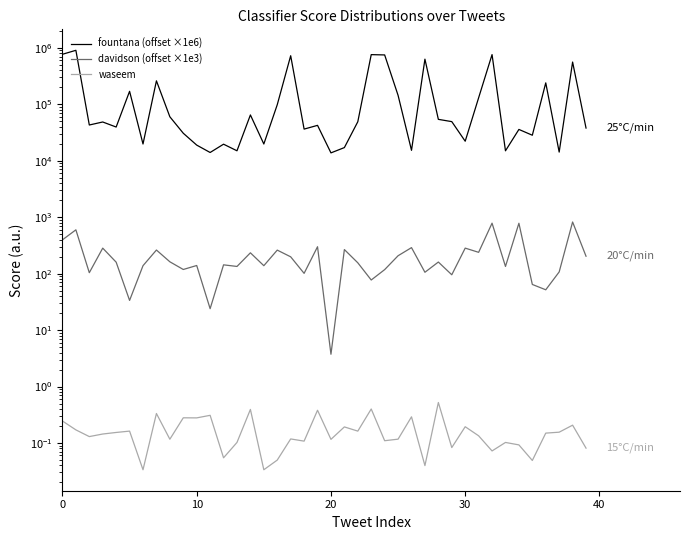

True or false: davidson (offset ×1e3) and waseem cross at least once.

False